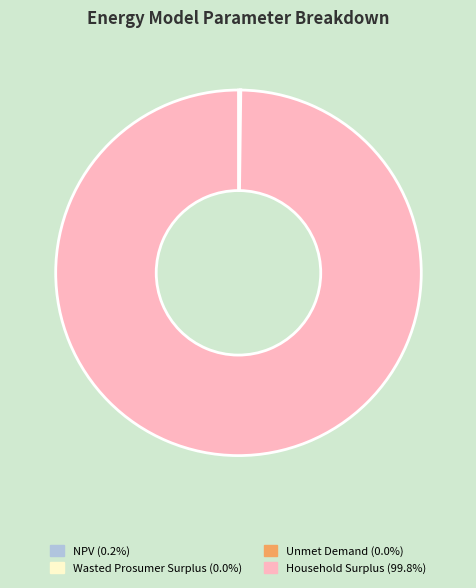

Which slice is the largest?

Household Surplus